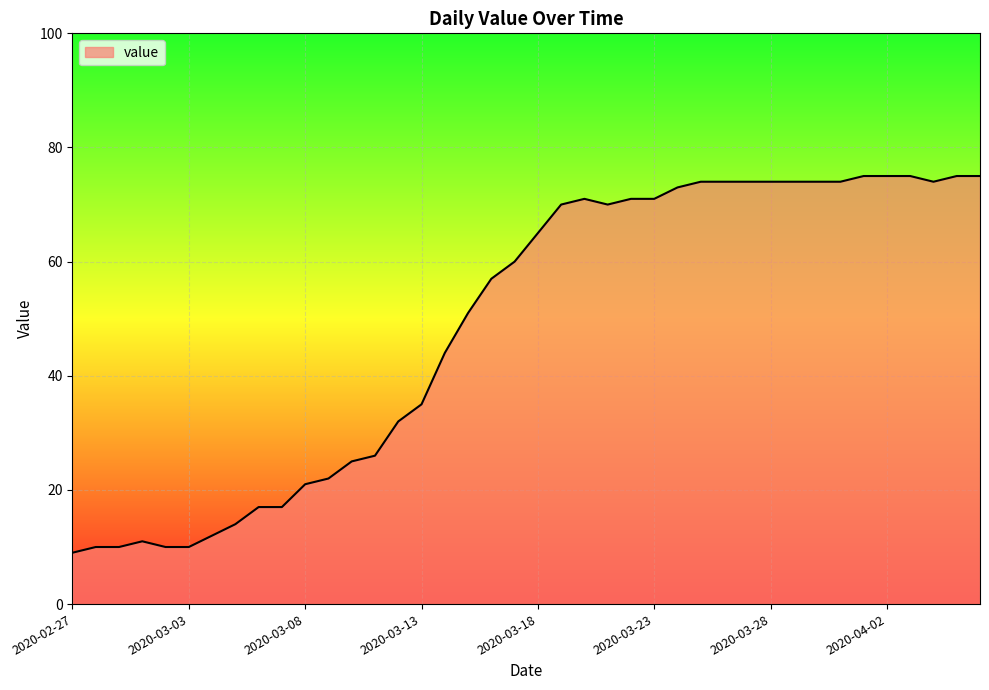

What is the greatest value displayed?

75